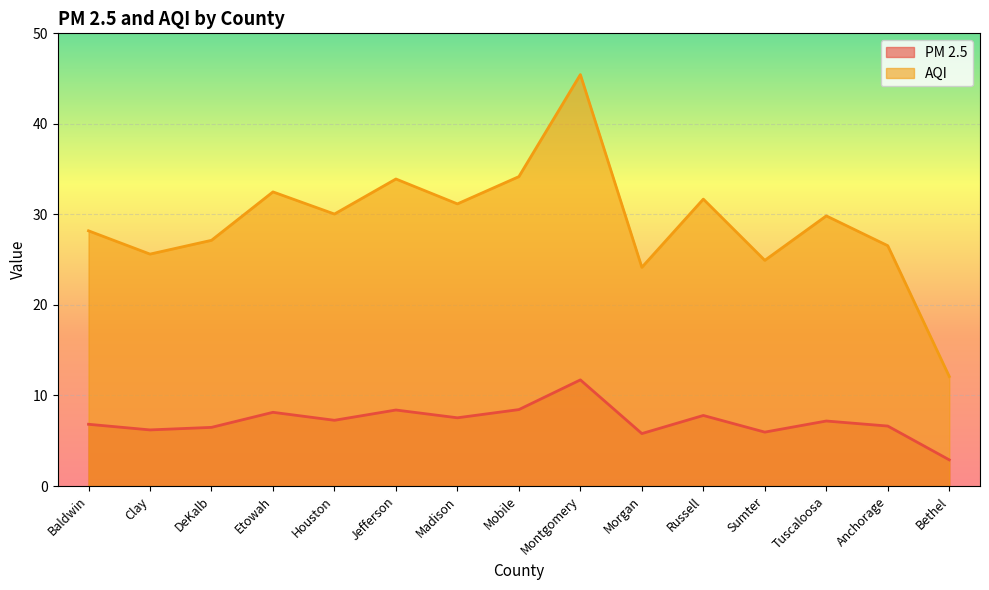

Is the value of PM 2.5 at Bethel greater than the value of AQI at Bethel?

No